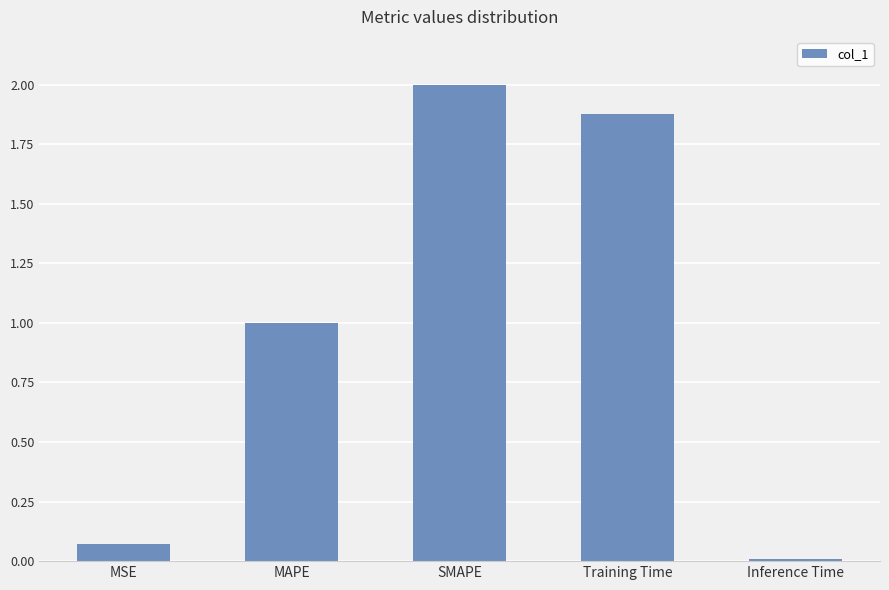

Which category has the lowest value across all series?

Inference Time